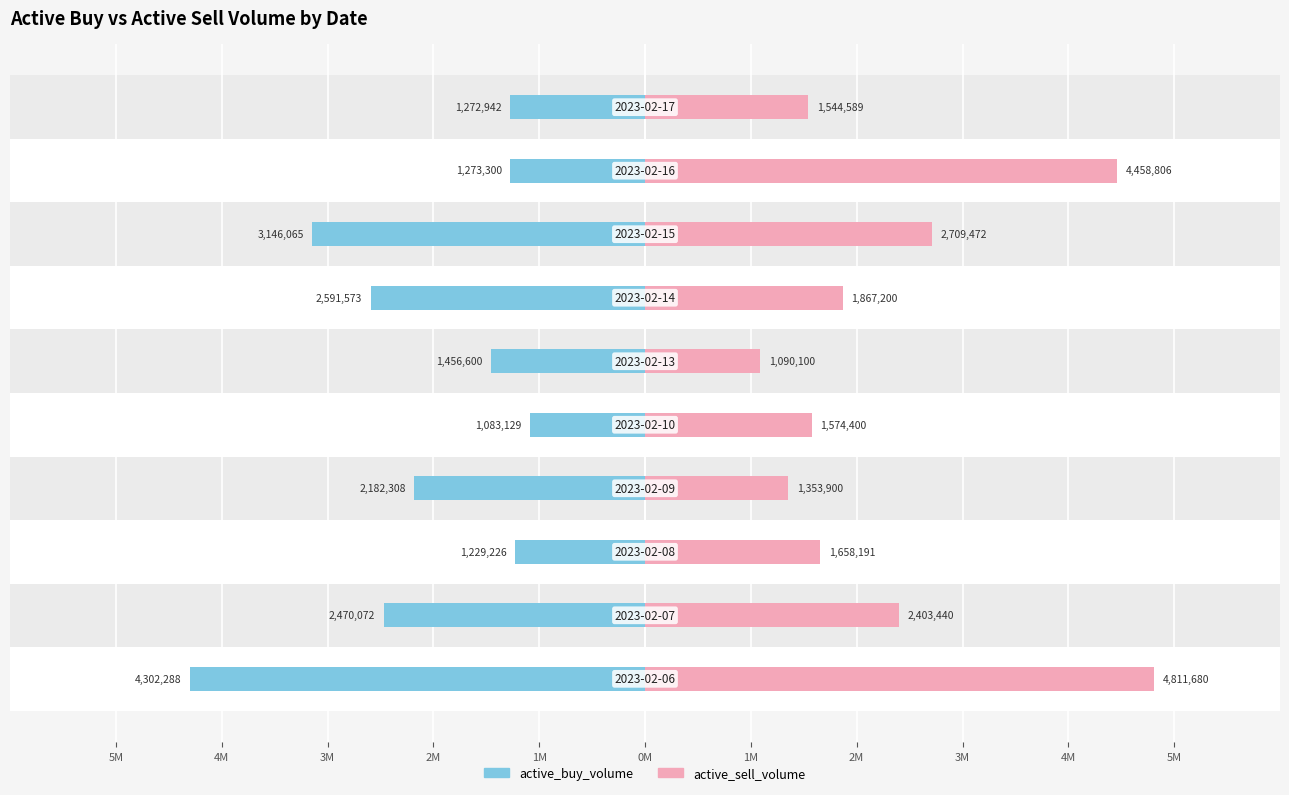

Count the number of categories in the chart.

10